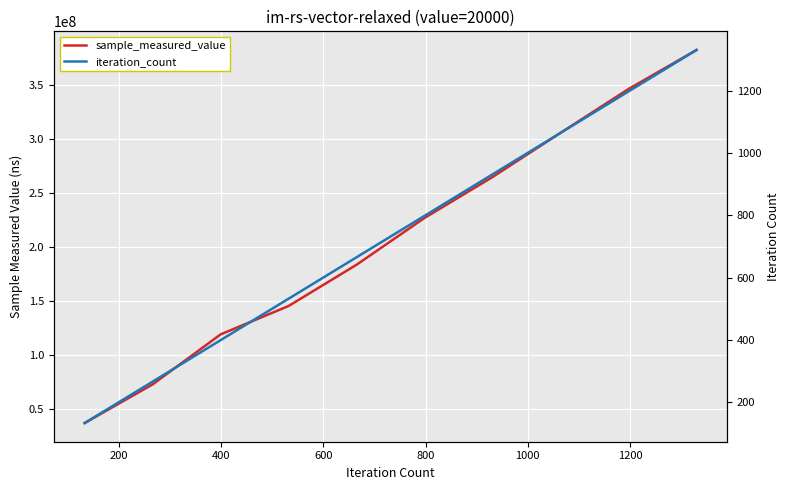

How many lines are shown in the chart?

2